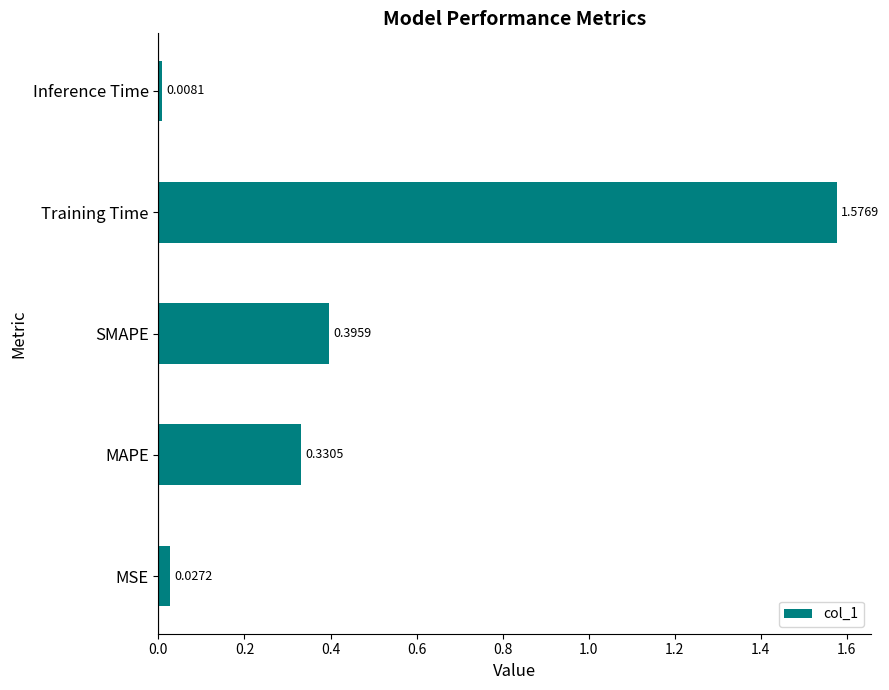

Which category has the highest value across all series?

Training Time